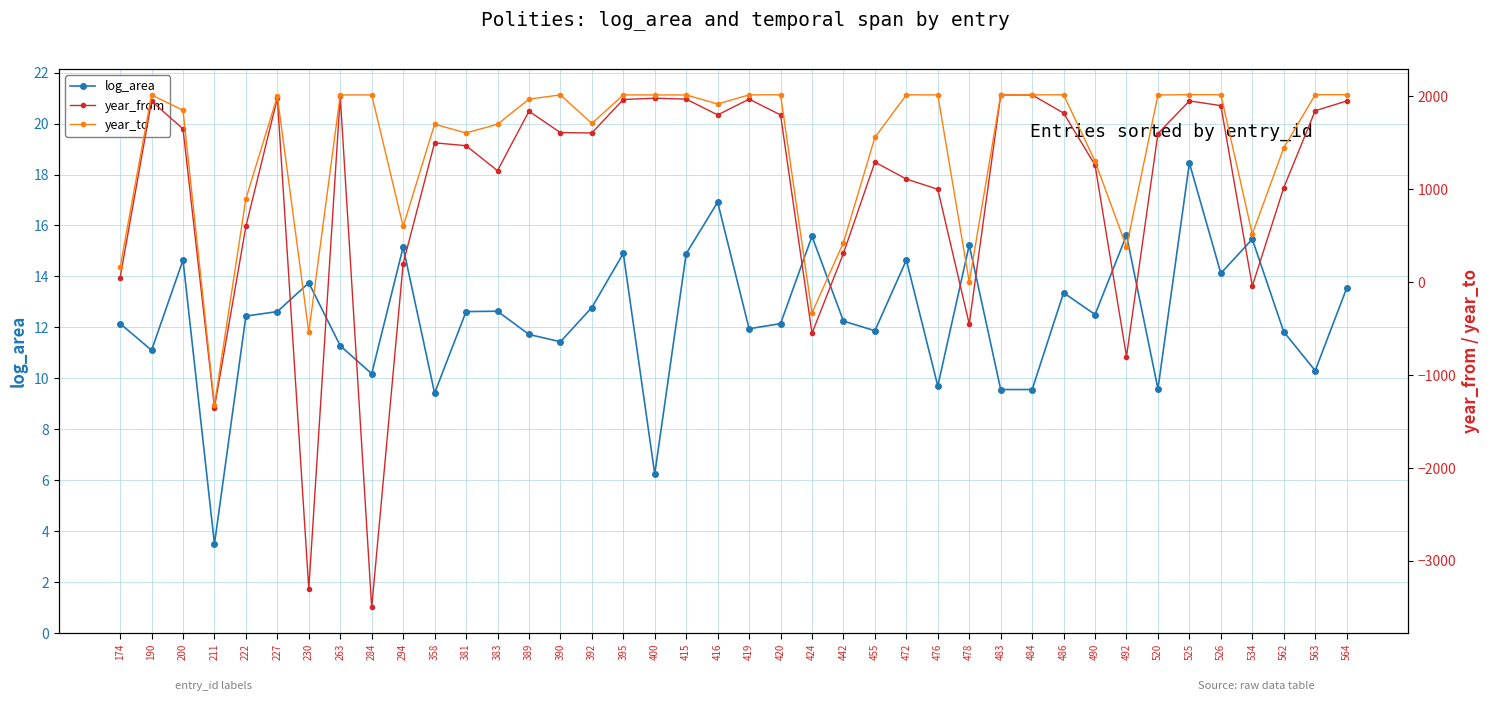

Rank the series by their maximum value, from highest to lowest.

year_to, year_from, log_area